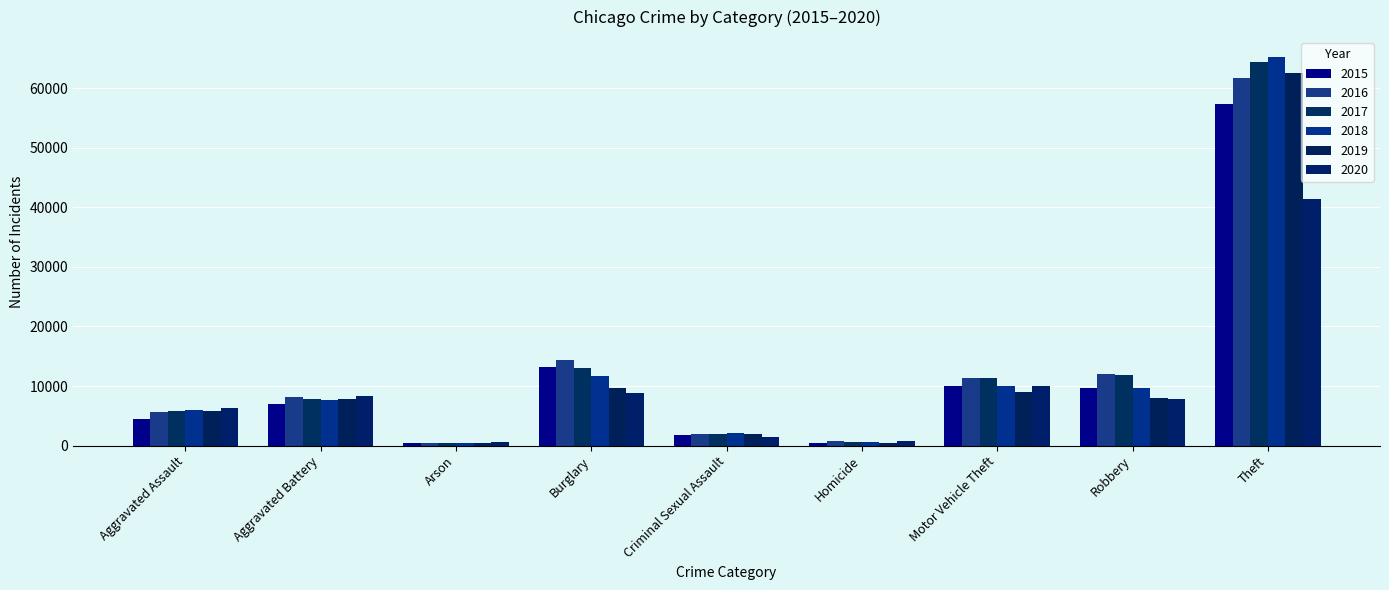

What is the value of the 2018 bar at the 8th from the left?

9681